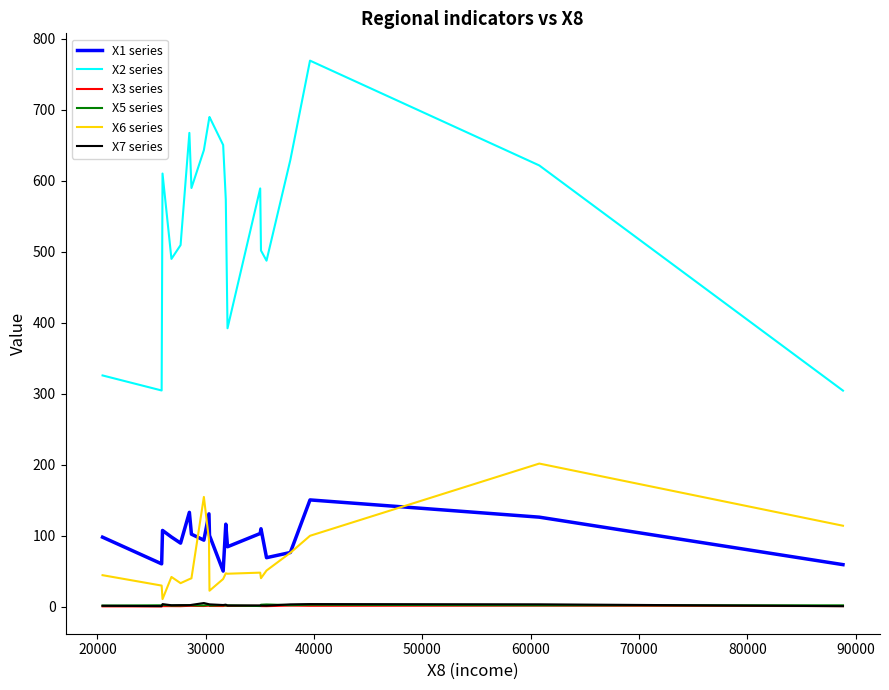

Which series has the largest total across all categories?

X2 series